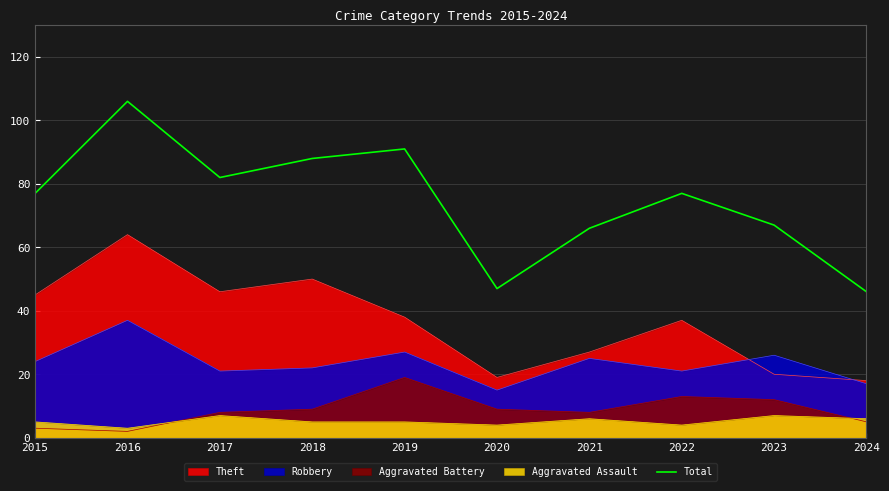

What is the difference between the maximum and minimum values?

60